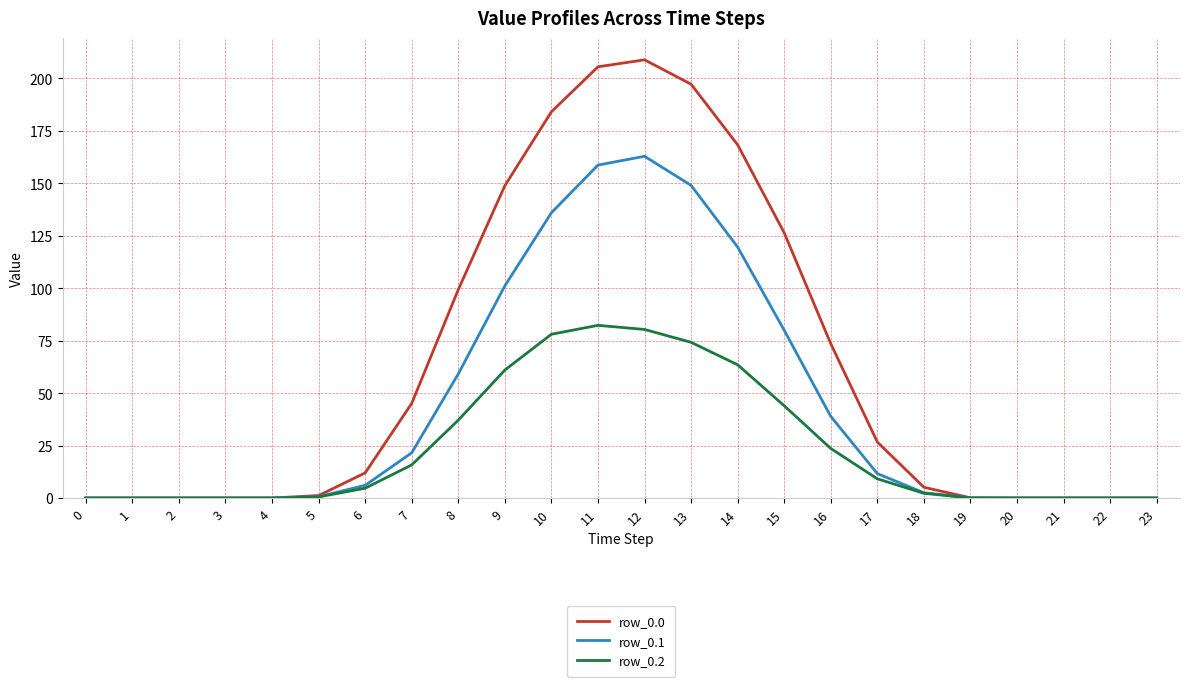

The row_0.0 series shows 126.3 at 15. True or false?

True